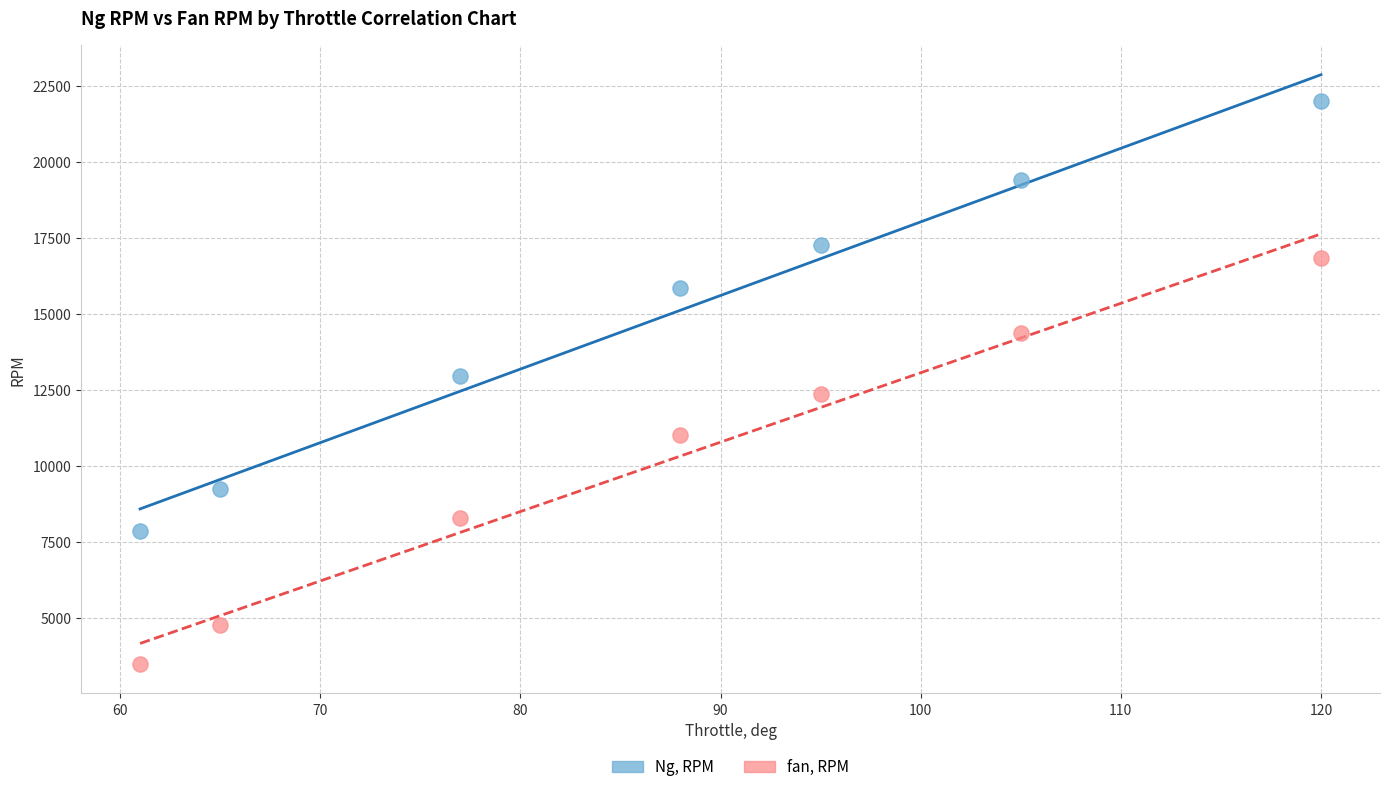

Which series contains the highest Y value?

Ng, RPM